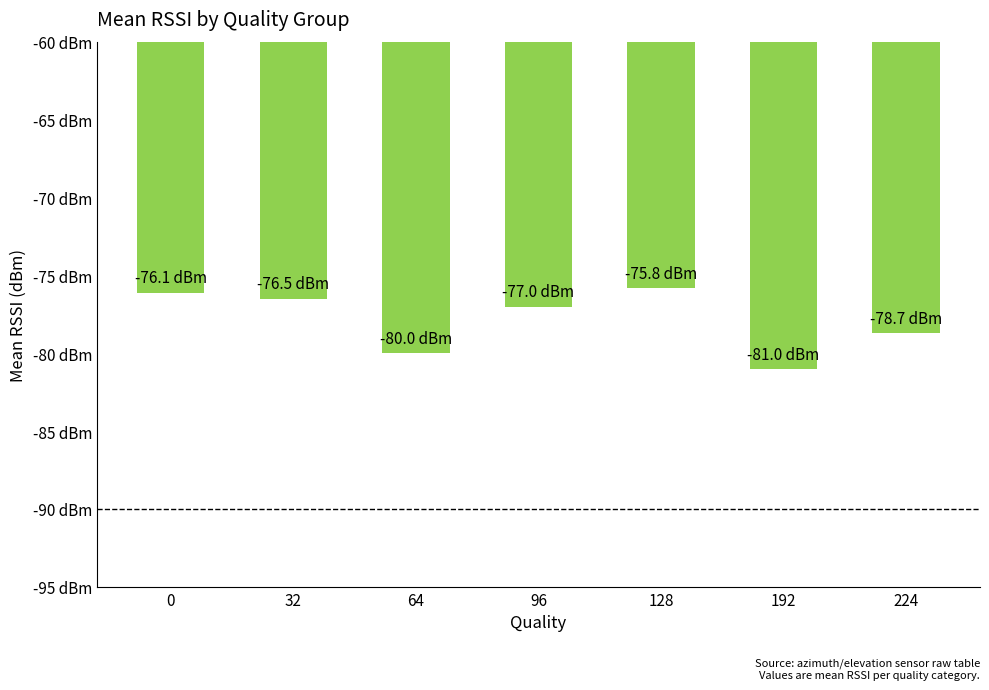

Which label corresponds to the largest value in the chart?

128